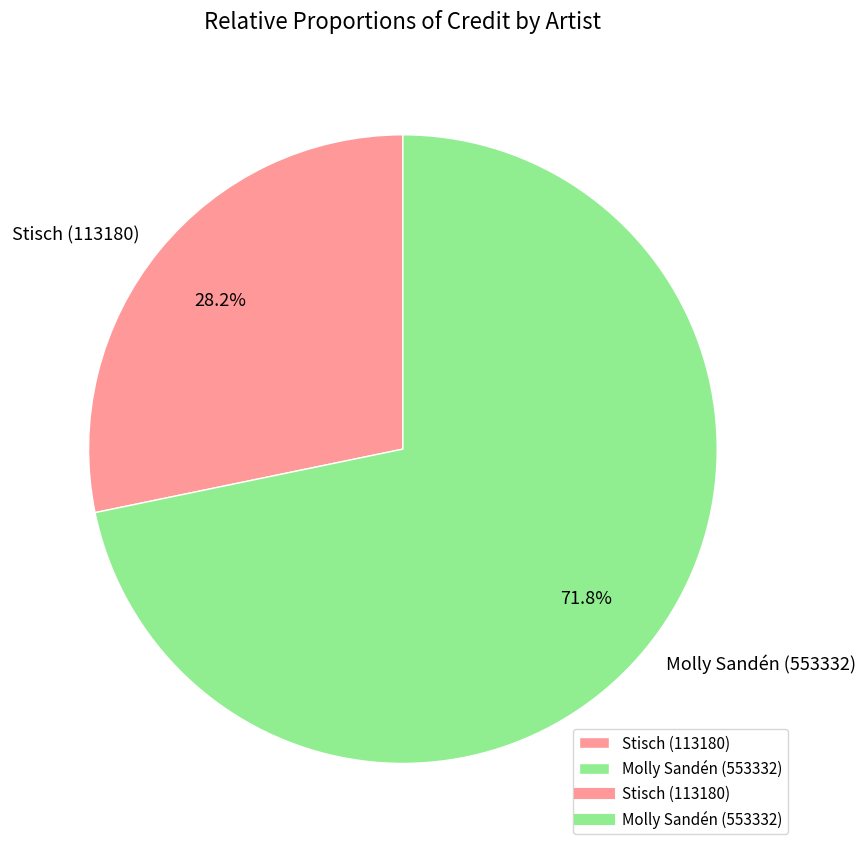

Does any single category account for the majority?

Yes